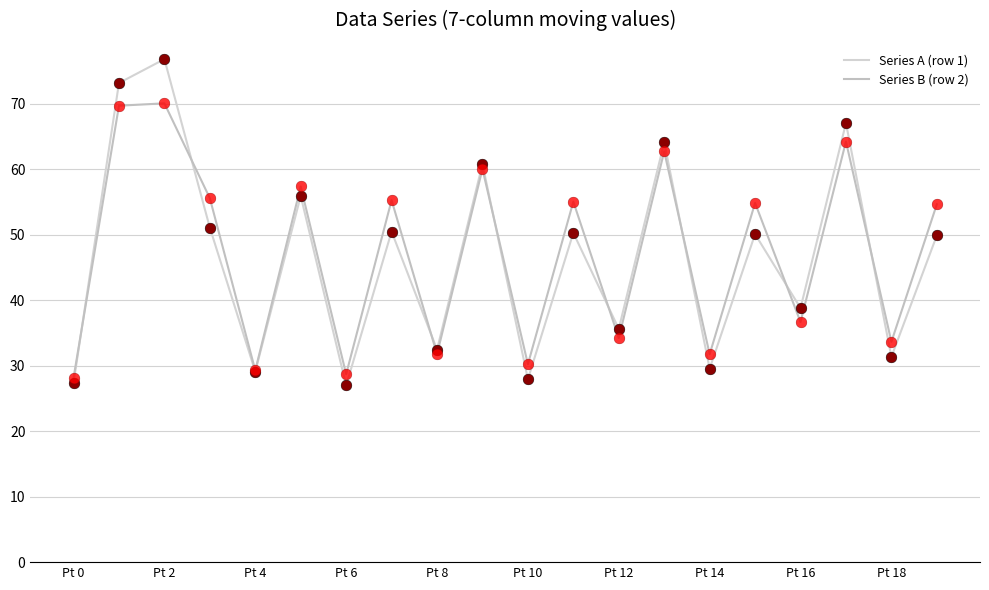

At how many categories does at least one series exceed 31?

16